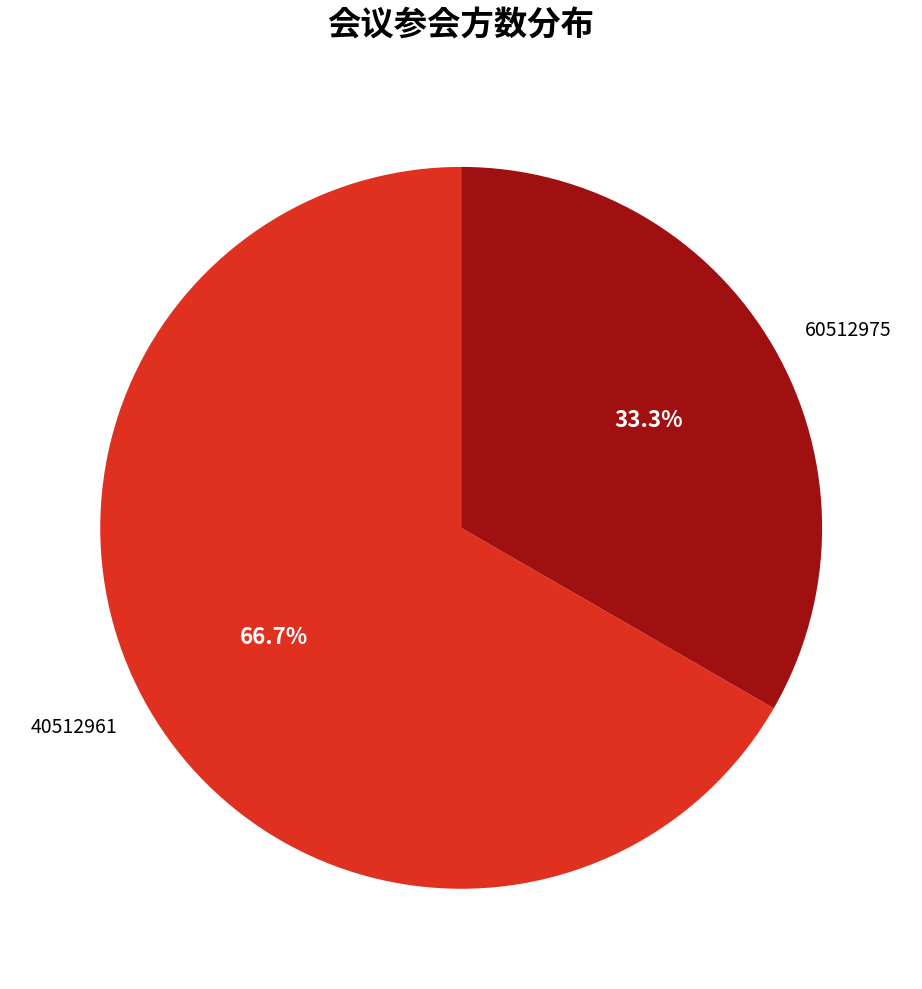

Count the number of slices in the pie.

2